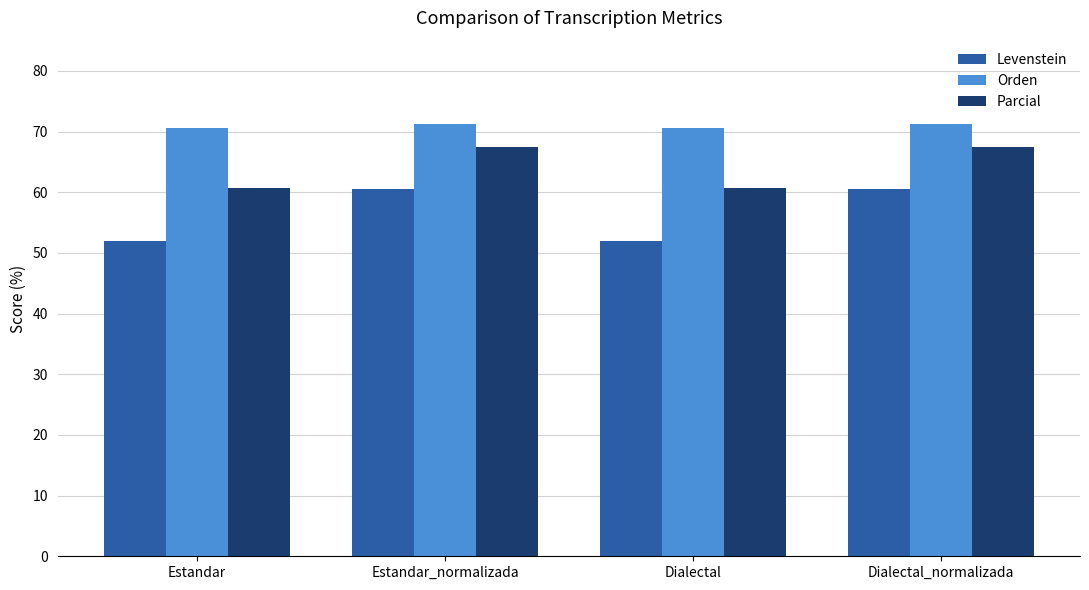

What is the value of the Orden bar at the 4th from the left?

71.3